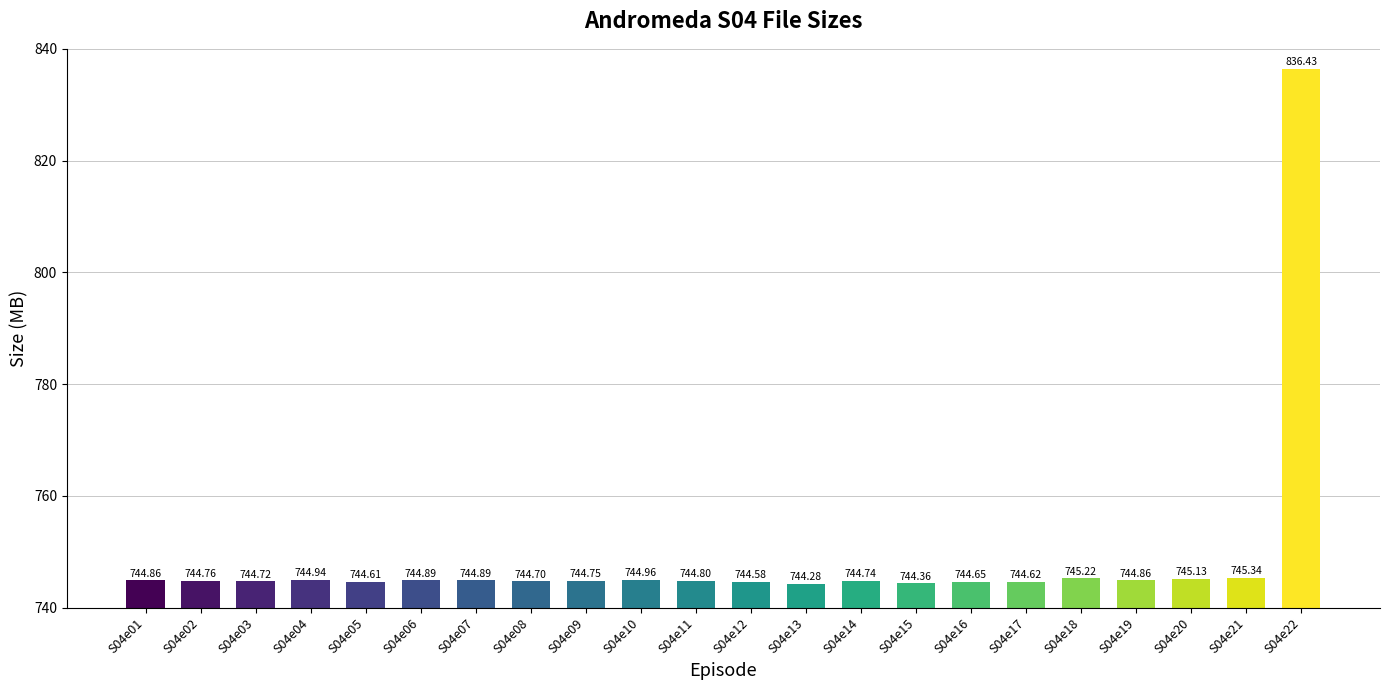

What is the maximum value shown in the chart?

836.4